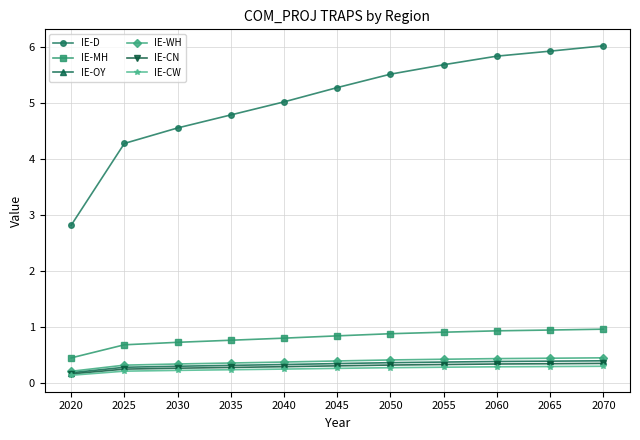

True or false: IE-WH and IE-D intersect in this chart.

False